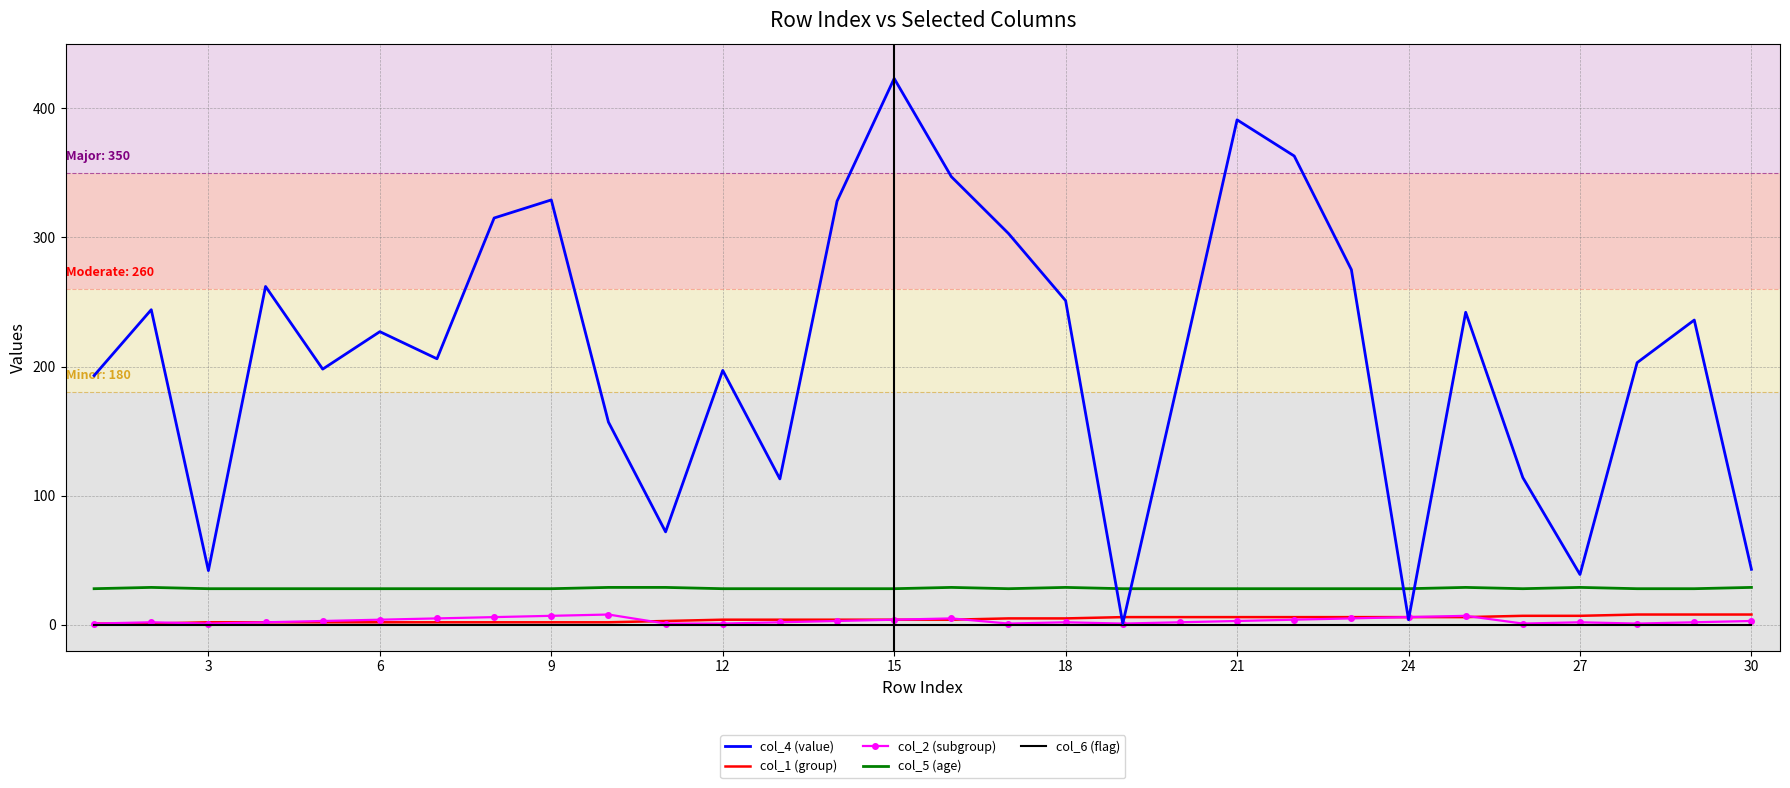

Which series has the widest spread of values?

col_4 (value)